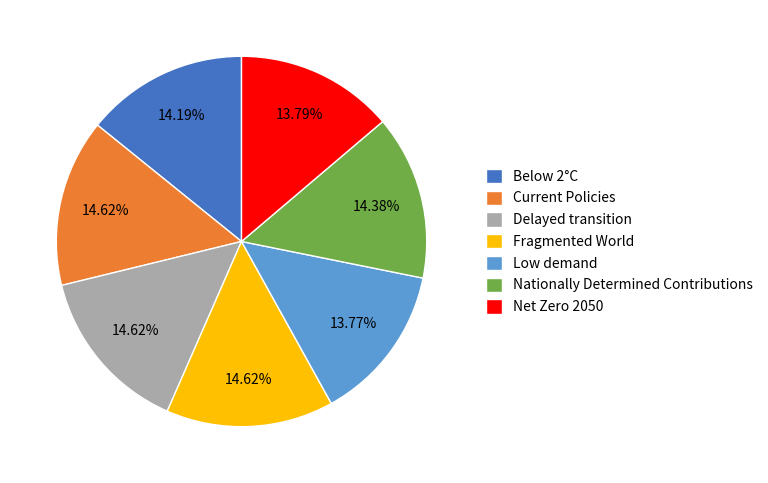

Does any single category account for the majority?

No